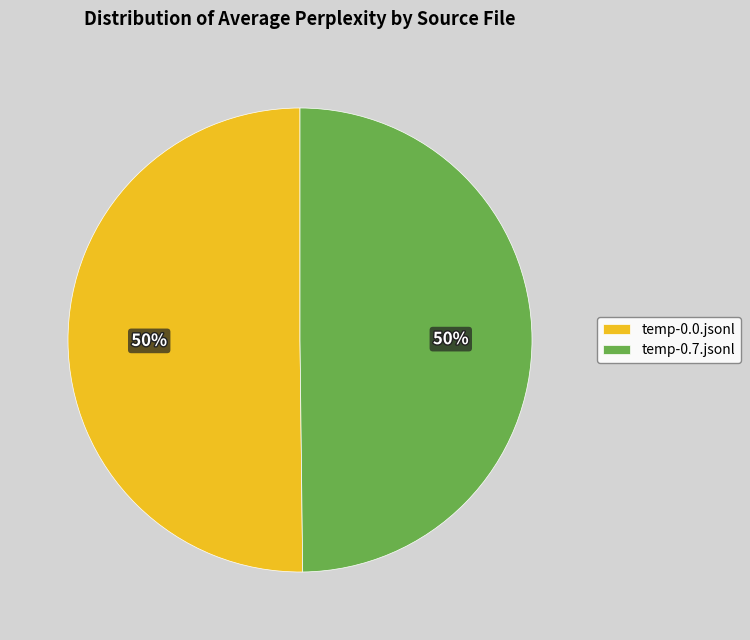

To the nearest percent, what is the combined percentage of temp-0.0.jsonl and temp-0.7.jsonl?

100%